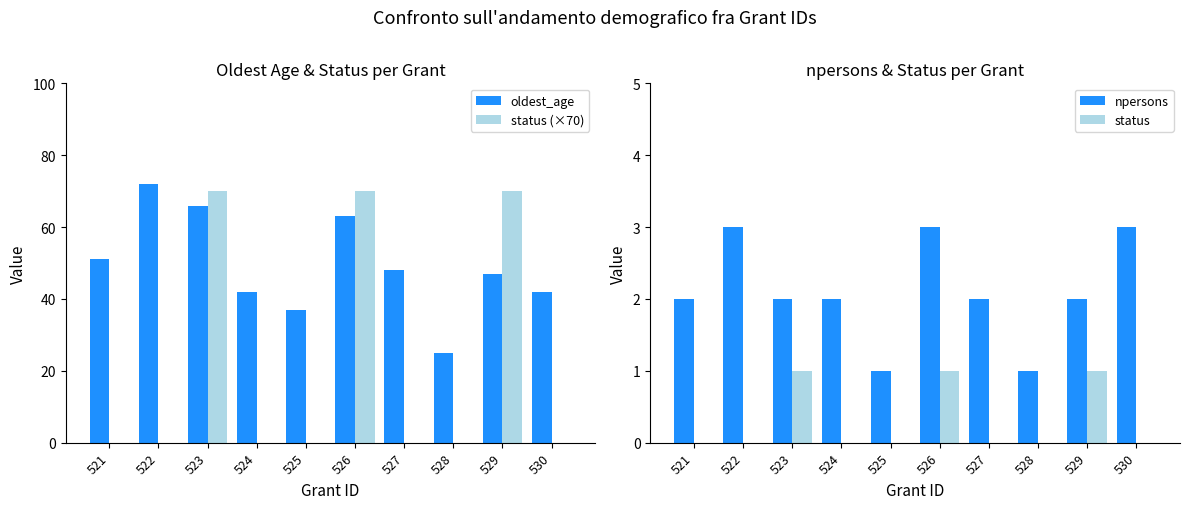

What is the difference between the highest and lowest values at 529?

69